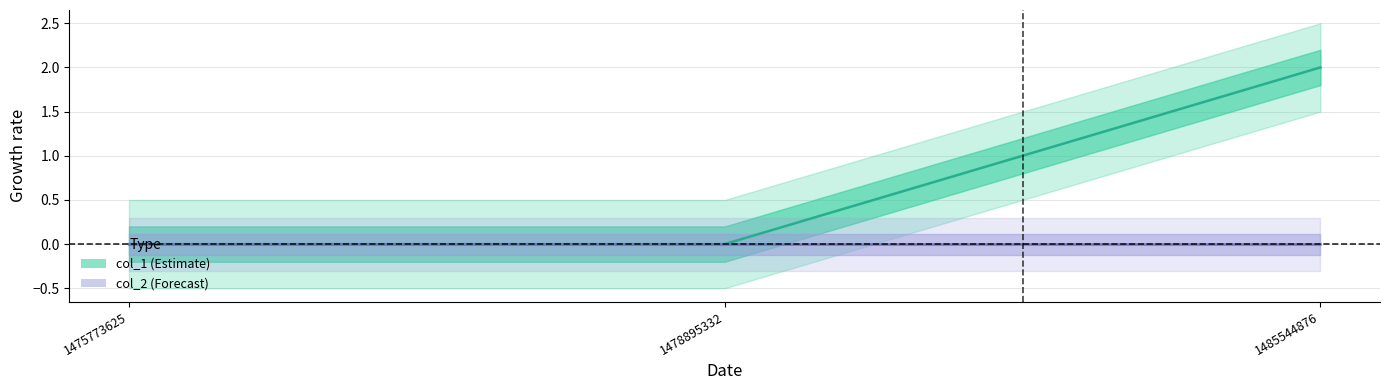

Rank the series by their maximum value, from lowest to highest.

col_2 line, col_1 line